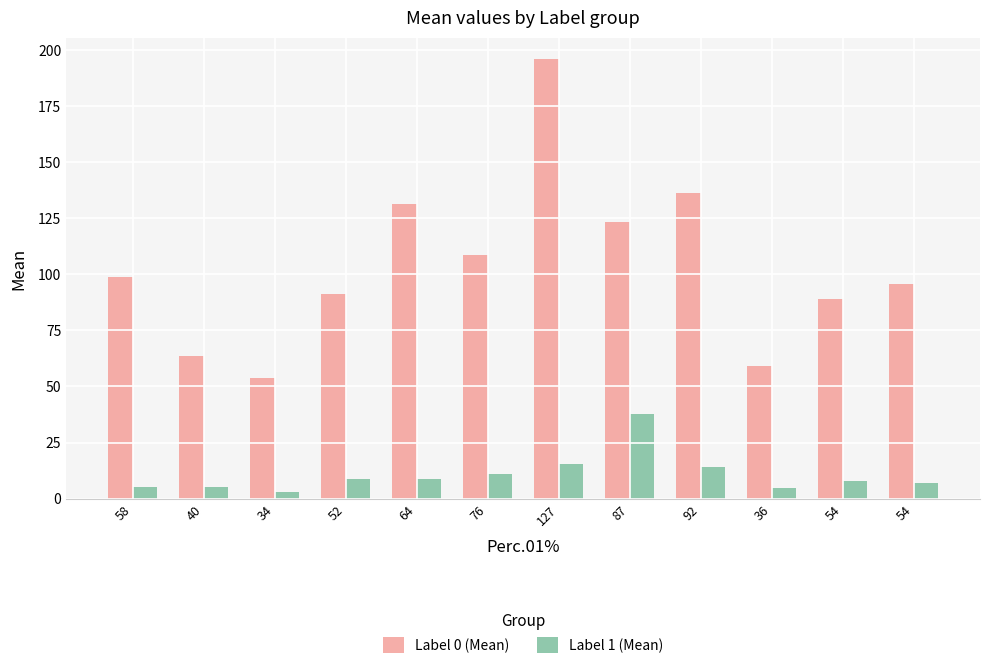

Read the Label 1 (Mean) value at 52.

8.9